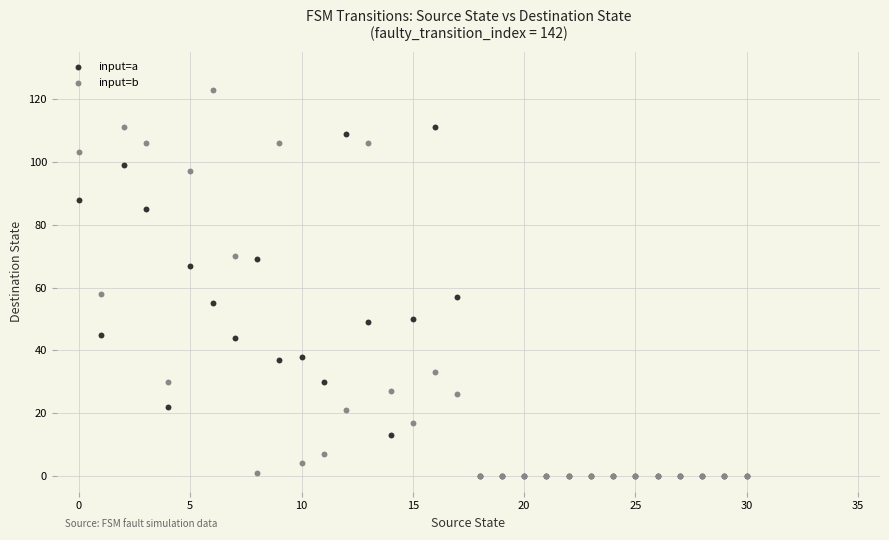

Which series has the widest spread of Y values?

input=b